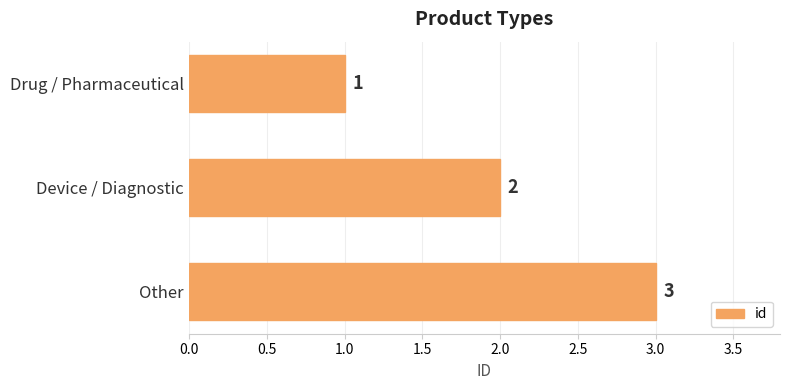

Count the values in the range 1 to 3.

3